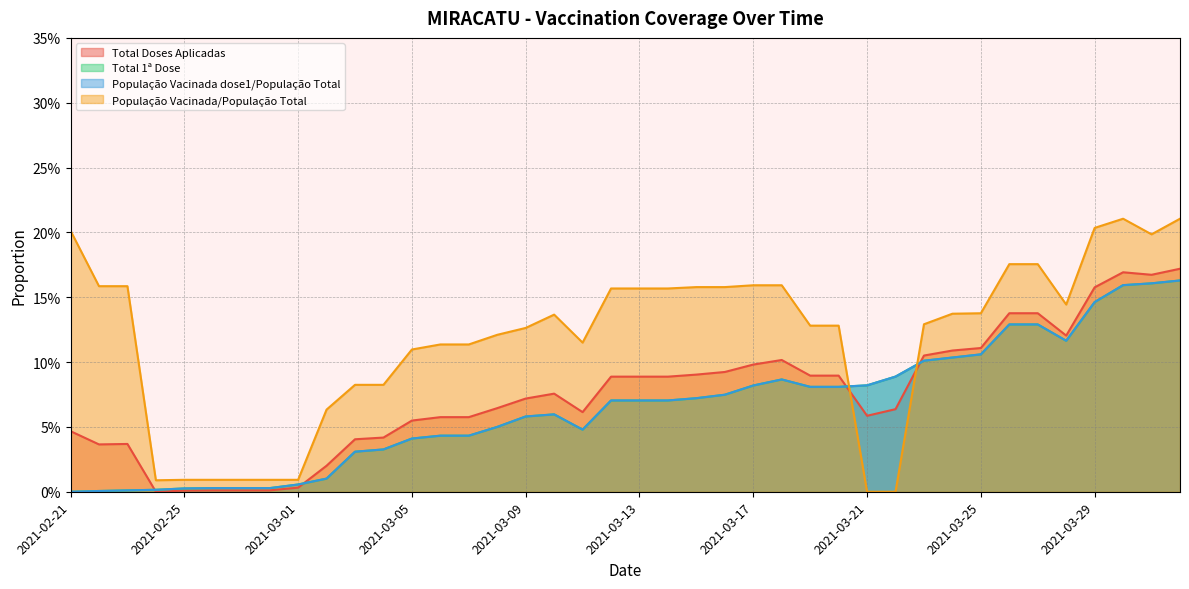

What is the label of the 17th point from the left?

2021-03-09